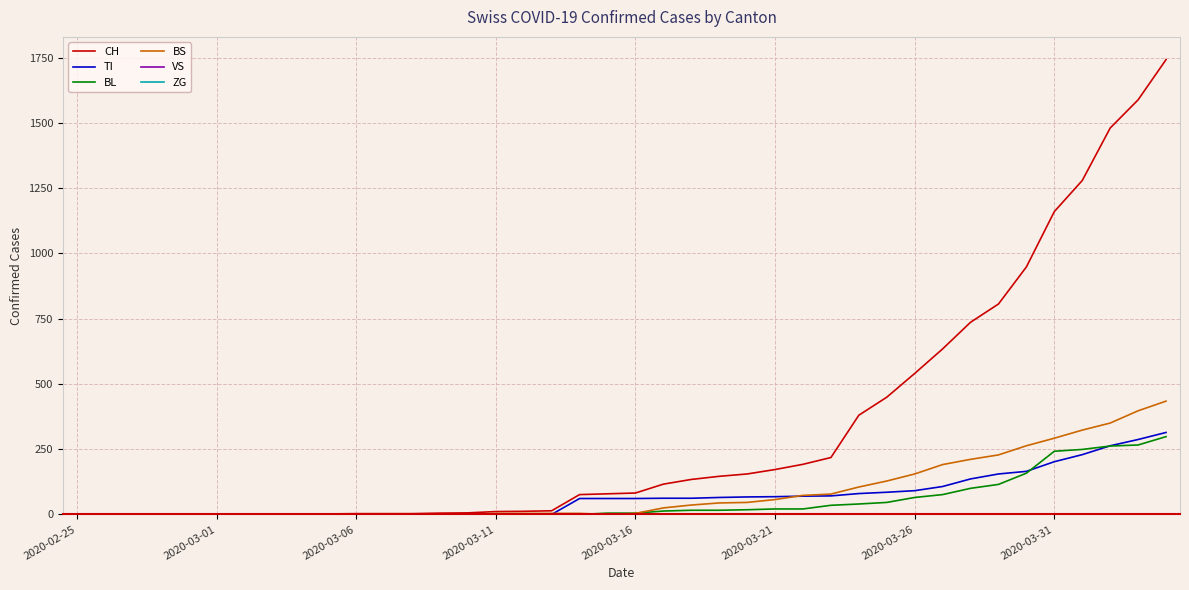

Does the chart have visible grid lines?

Yes